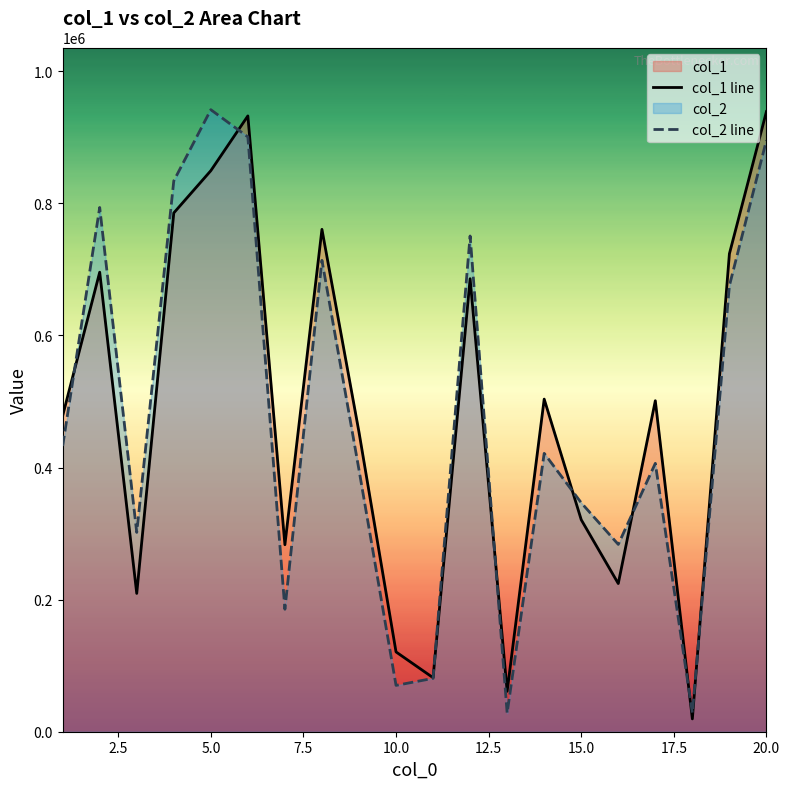

What is the maximum value shown in the chart?

941673